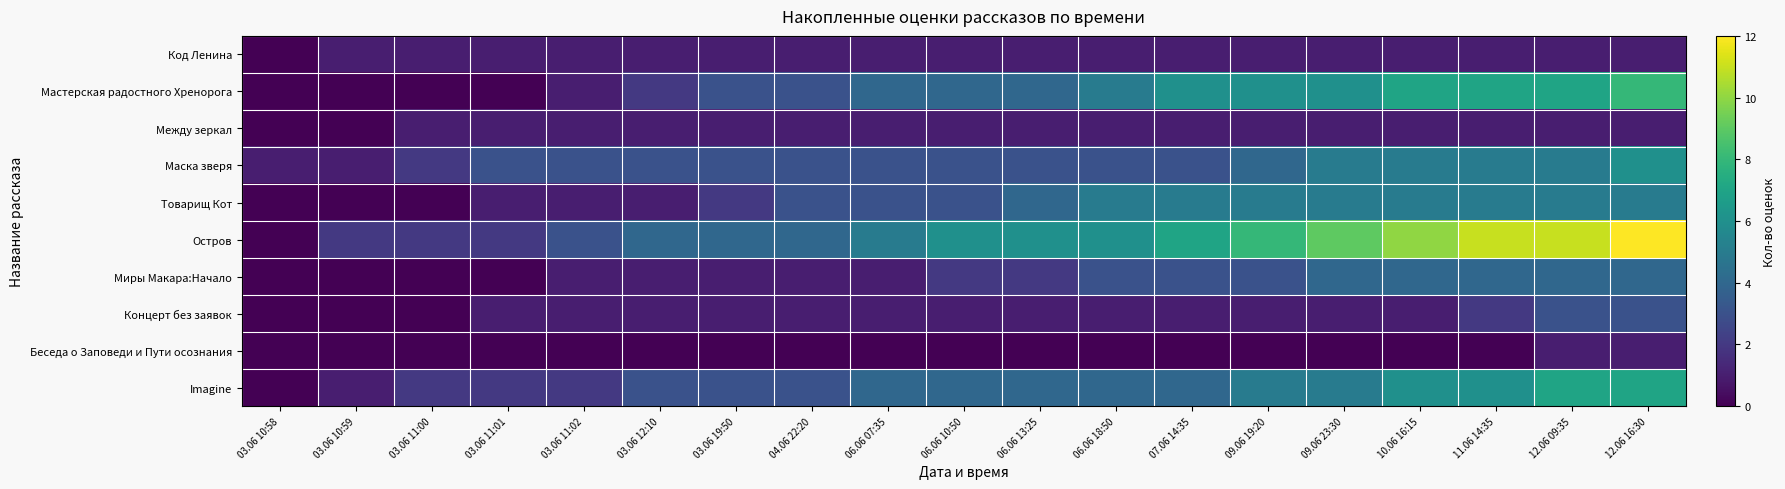

Rank the series by their maximum value, from lowest to highest.

Код Ленина, Между зеркал, Беседа о Заповеди и Пути осознания, Концерт без заявок, Миры Макара:Начало, Товарищ Кот, Маска зверя, Imagine, Мастерская радостного Хренорога, Остров